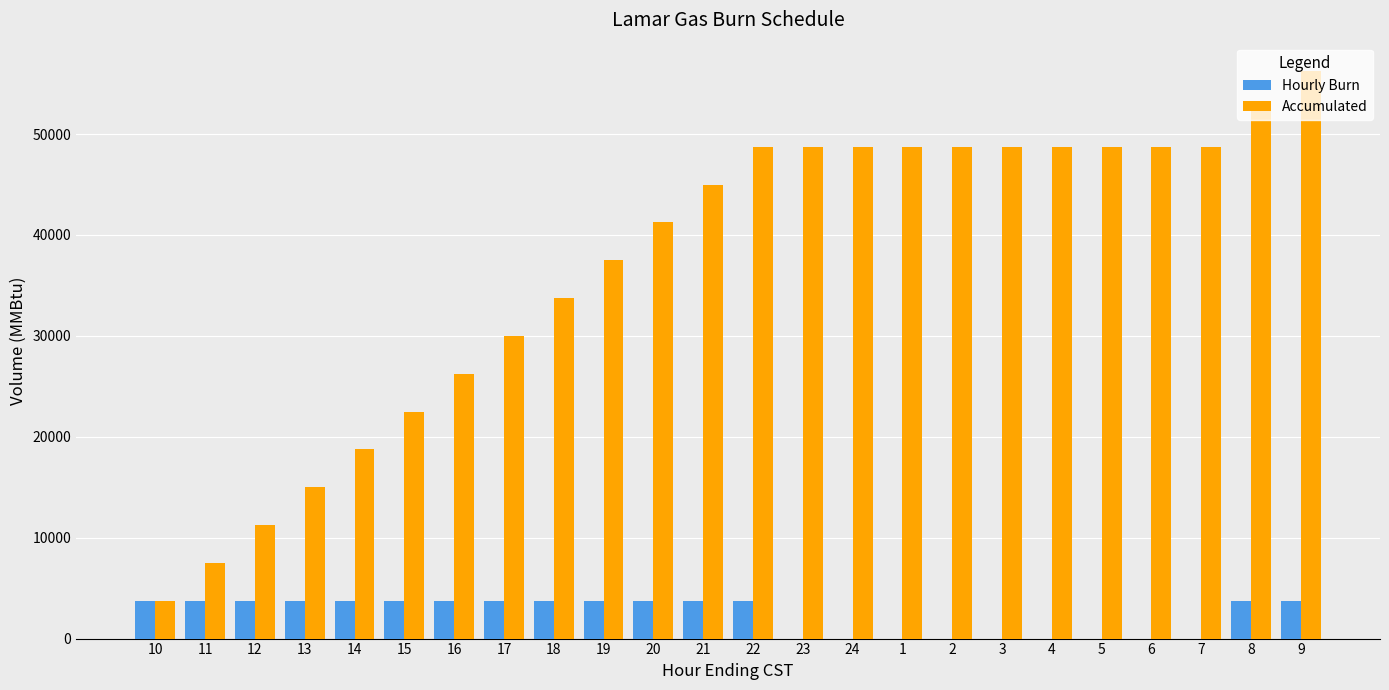

At which category is the sum across all series the highest?

9